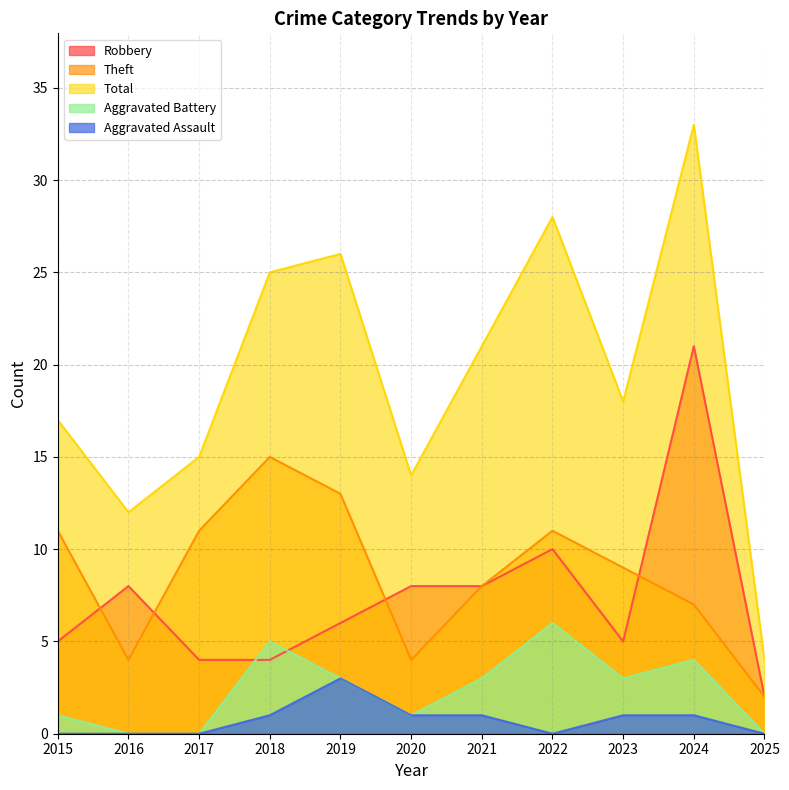

Which series has the largest total across all categories?

Total